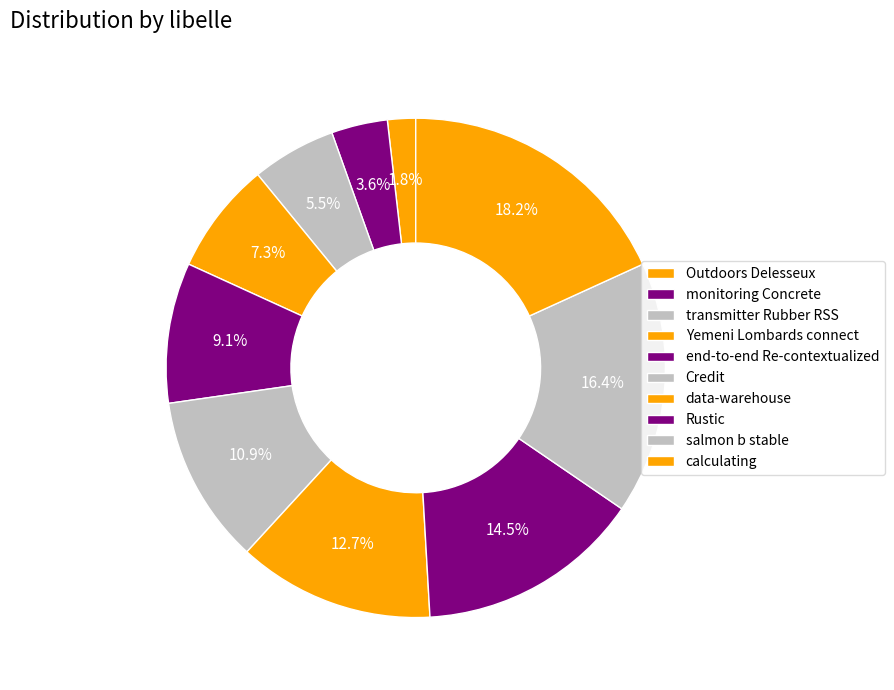

To the nearest percent, what is the average slice percentage?

10%